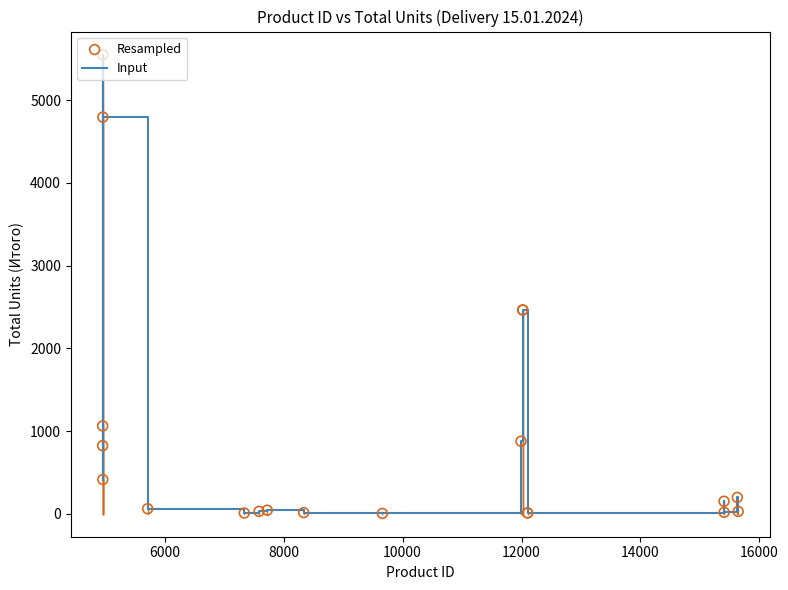

What is the maximum value shown in the chart?

5552